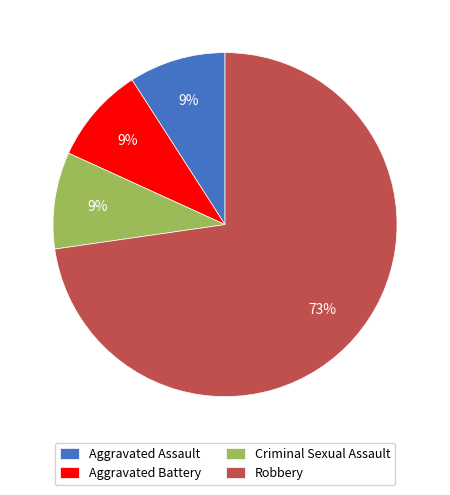

Approximately how many times larger is the value at Aggravated Assault compared to Aggravated Battery?

1.0